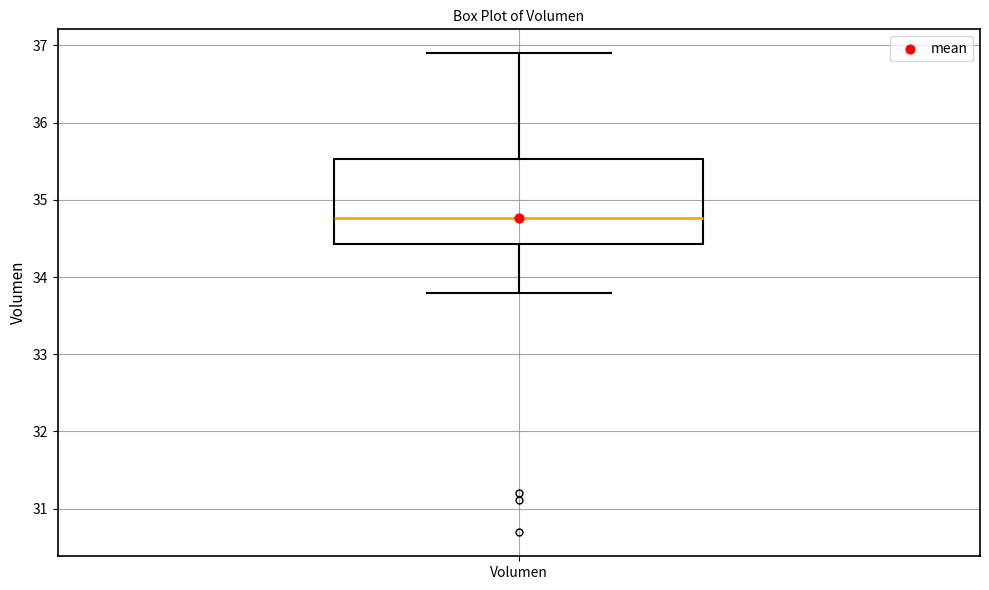

Read this box plot against the y-axis: the position of the median line, the range covered by the box, and the ends of both whiskers. The values are not printed on the chart, so give them approximately, as read against the axis.

median 34.8, box 34.4 to 35.5, whiskers 33.8 to 36.9